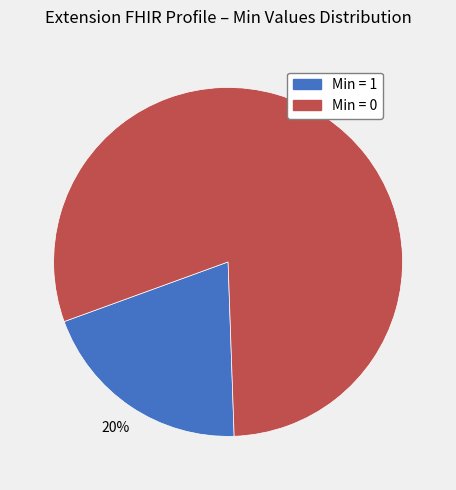

To the nearest percent, what is the average slice percentage?

50%